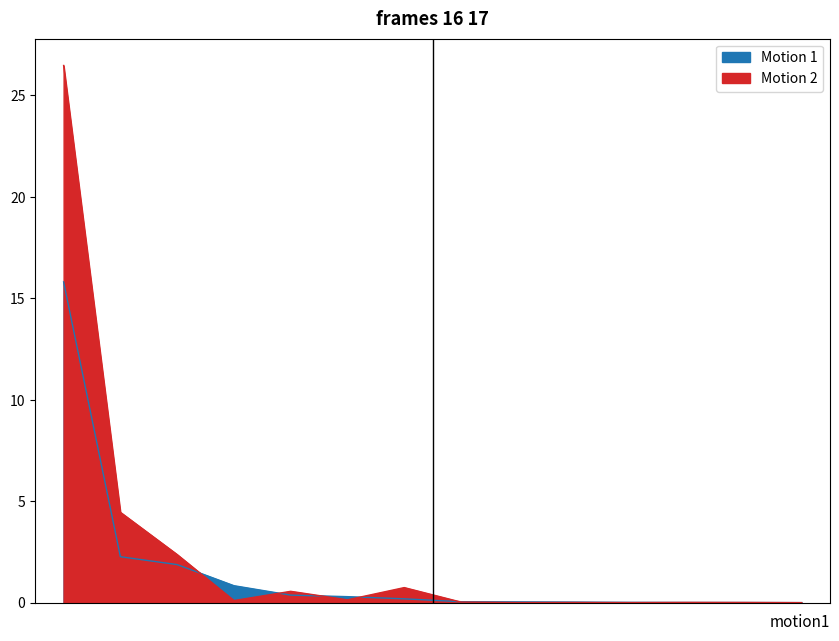

At how many categories does at least one series exceed 18?

1